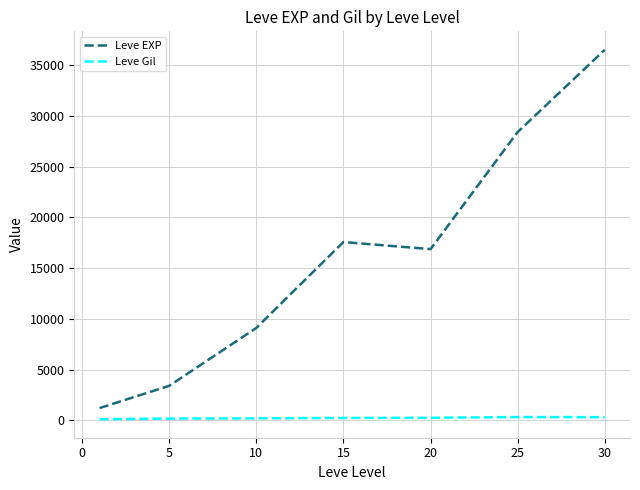

Which series has the widest spread of values?

Leve EXP